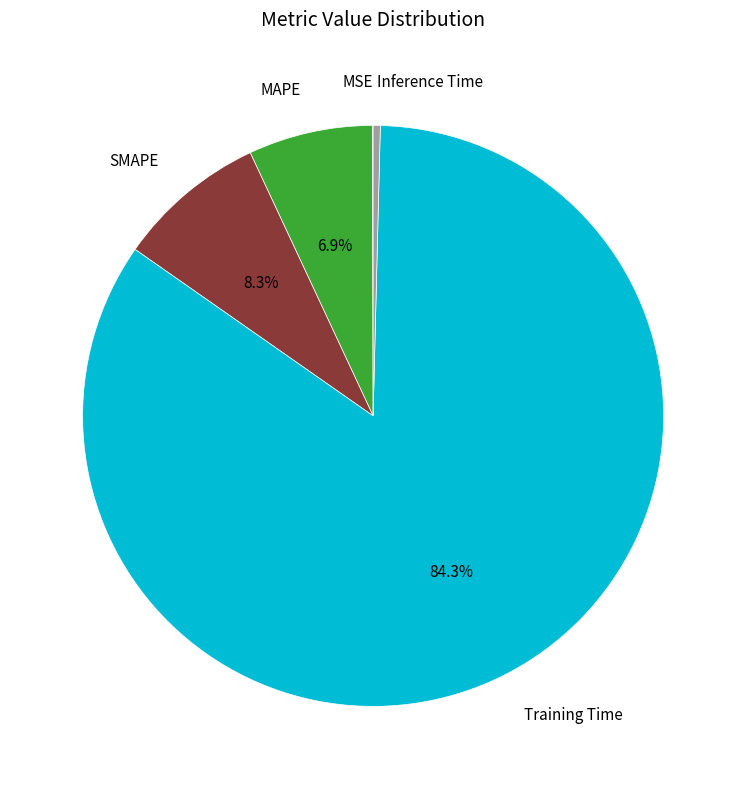

Is there any slice that represents more than half of the pie?

Yes